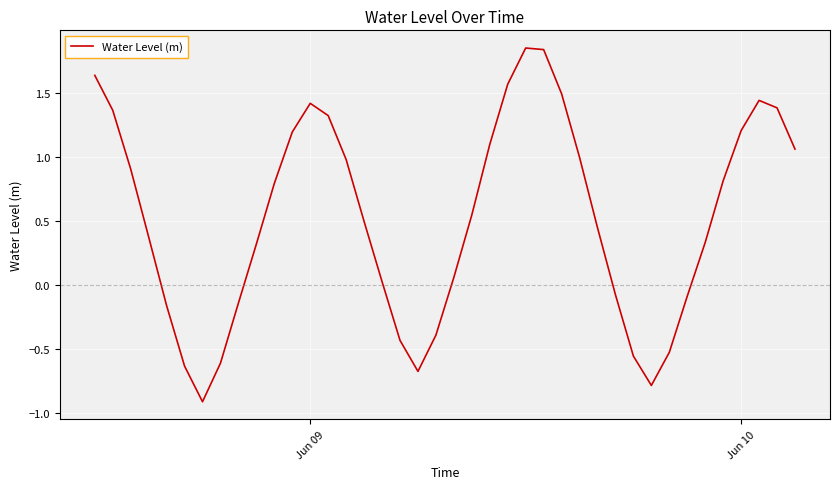

What is the difference between the maximum and minimum values?

2.8